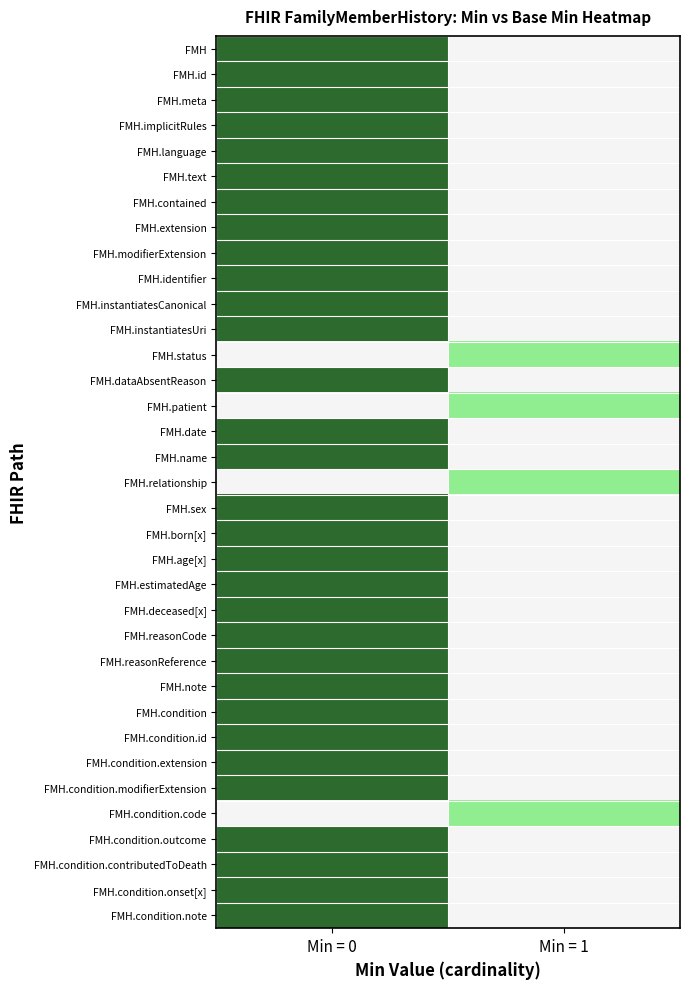

Rank the series by their maximum value, from highest to lowest.

FMH, FMH.id, FMH.meta, FMH.implicitRules, FMH.language, FMH.text, FMH.contained, FMH.extension, FMH.modifierExtension, FMH.identifier, FMH.instantiatesCanonical, FMH.instantiatesUri, FMH.status, FMH.dataAbsentReason, FMH.patient, FMH.date, FMH.name, FMH.relationship, FMH.sex, FMH.born[x], FMH.age[x], FMH.estimatedAge, FMH.deceased[x], FMH.reasonCode, FMH.reasonReference, FMH.note, FMH.condition, FMH.condition.id, FMH.condition.extension, FMH.condition.modifierExtension, FMH.condition.code, FMH.condition.outcome, FMH.condition.contributedToDeath, FMH.condition.onset[x], FMH.condition.note